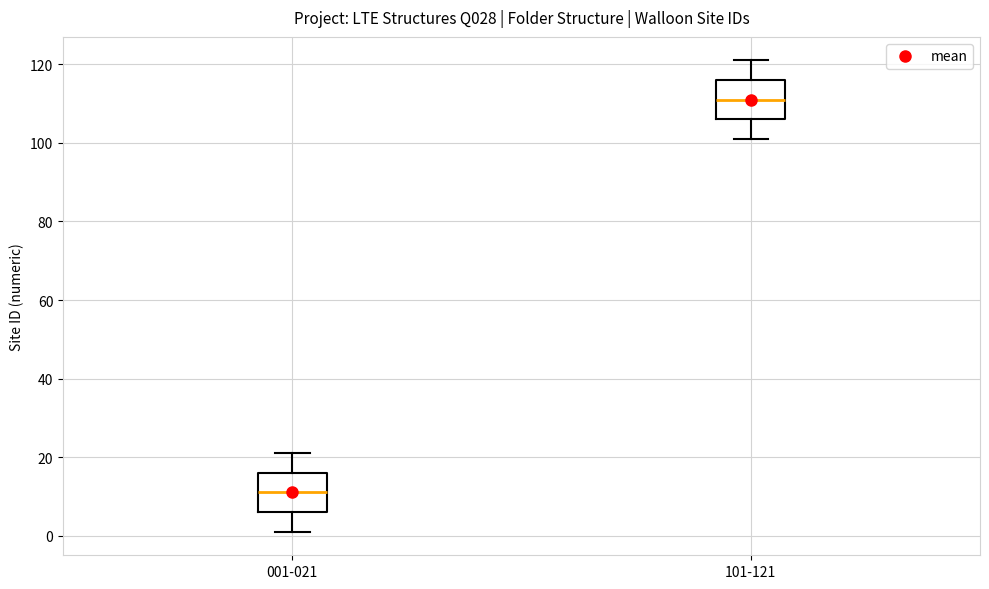

Reading left to right, transcribe this box plot: for each box, give where its median line is, the range the box spans, and where its two whiskers end, as read against the y-axis. The values are not printed on the chart, so give them approximately, as read against the axis.

001-021: median 12, box 6 to 16, whiskers 2 to 22
101-121: median 112, box 106 to 116, whiskers 102 to 122